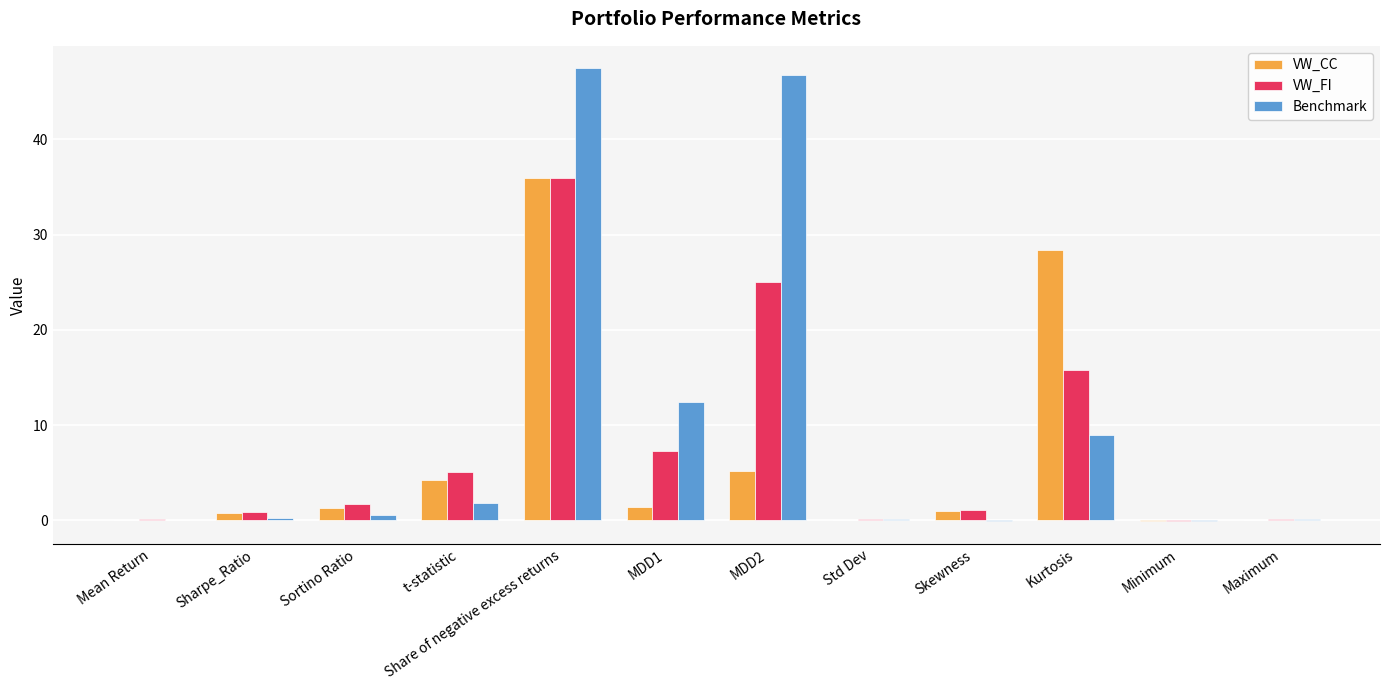

How many groups of bars are there?

12